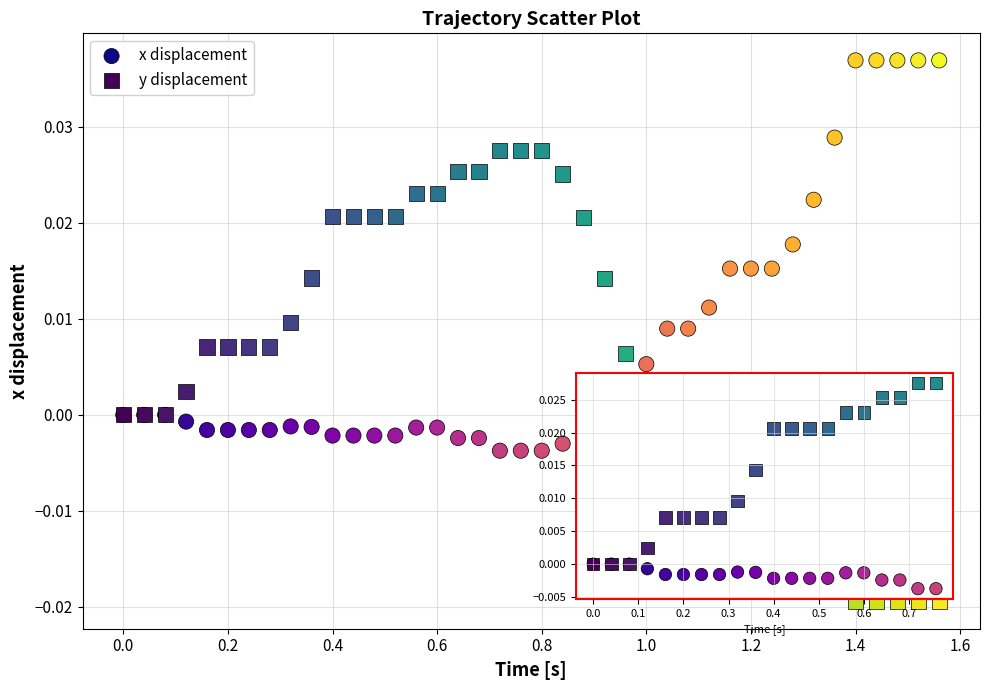

What is the X range (max minus min) for the scatter plot?

1.6